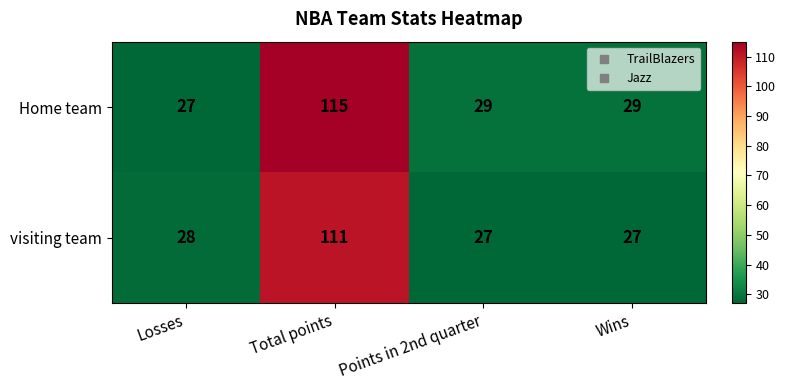

What is the total value across all series at Losses?

55